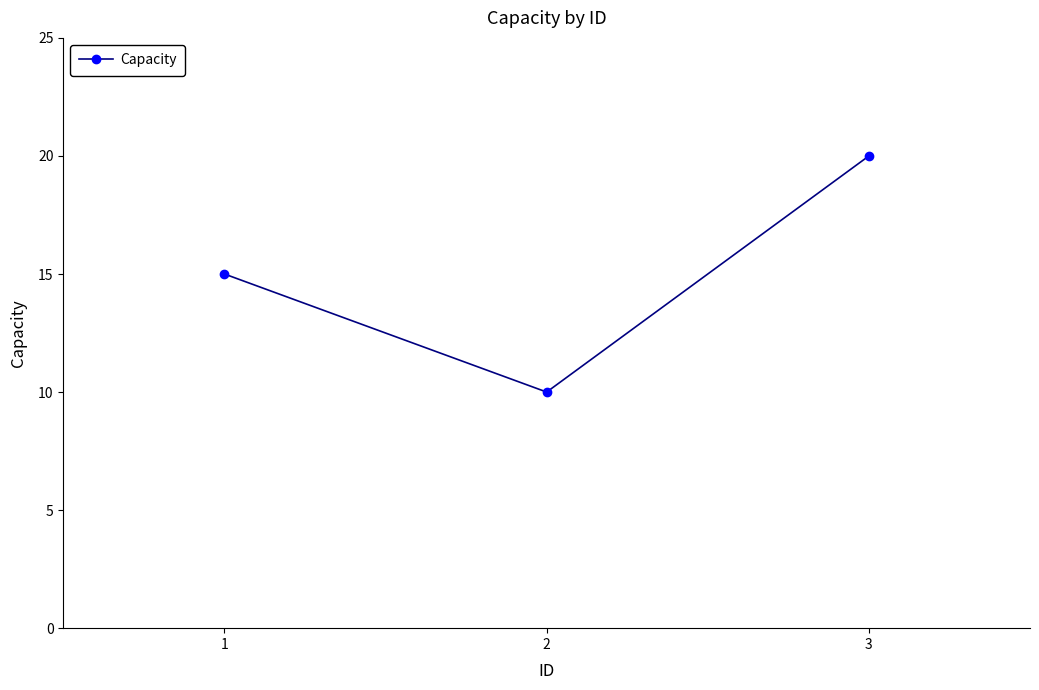

What is the change in value from 1 to 3?

+5